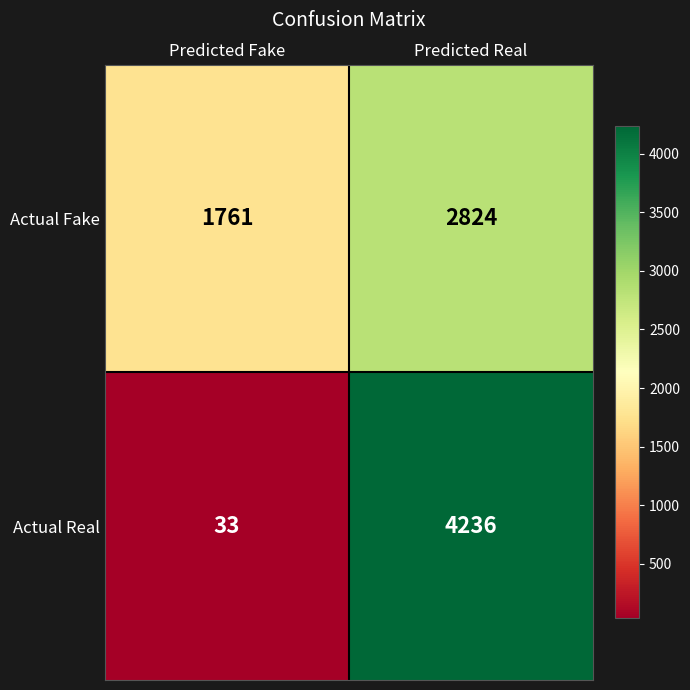

Is it true that Actual Real equals 5681 at Predicted Real?

False